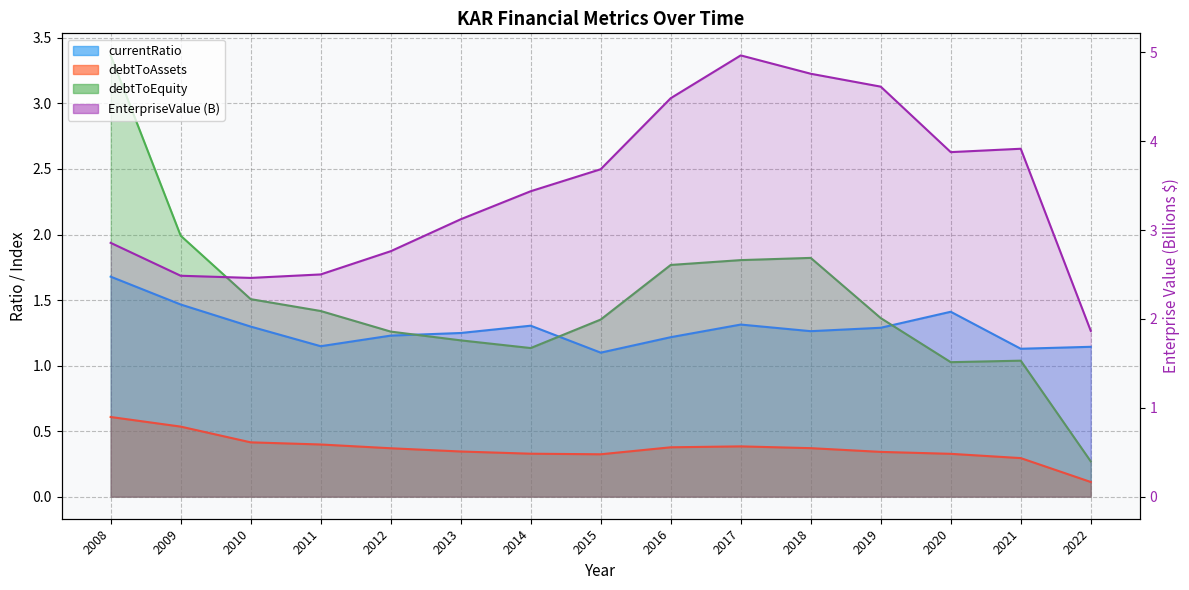

Between 2011 and 2013, which series saw the biggest shift?

EnterpriseValue